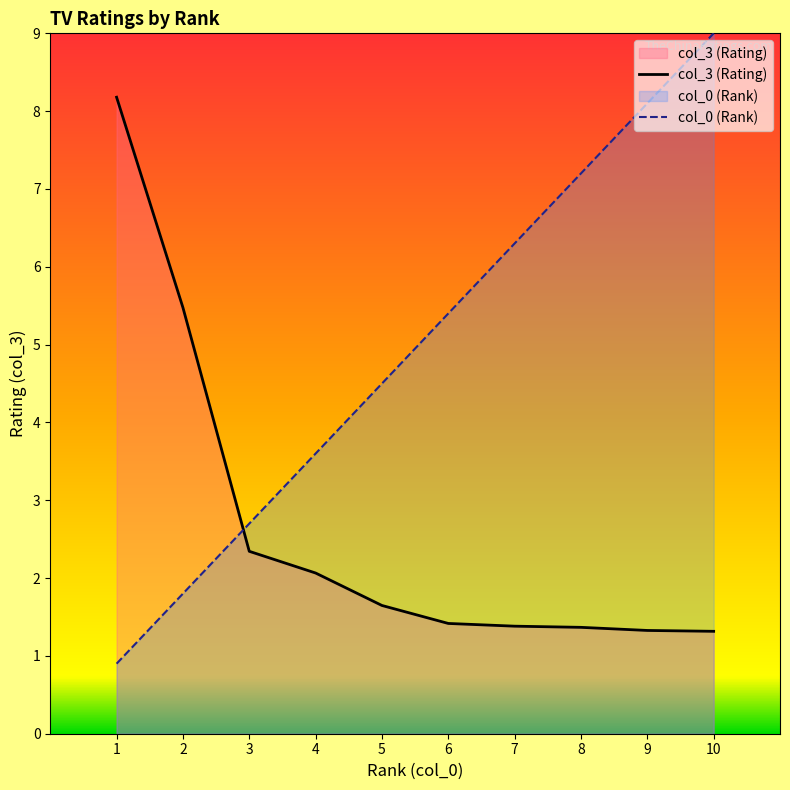

True or false: col_3 has more than 1 interior local peaks.

False